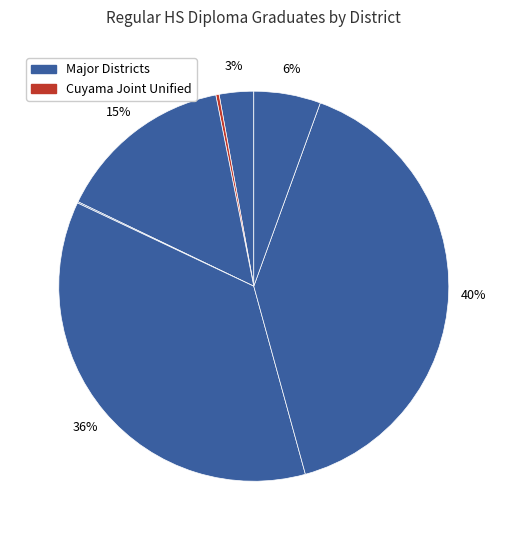

Is there any slice that represents more than half of the pie?

No